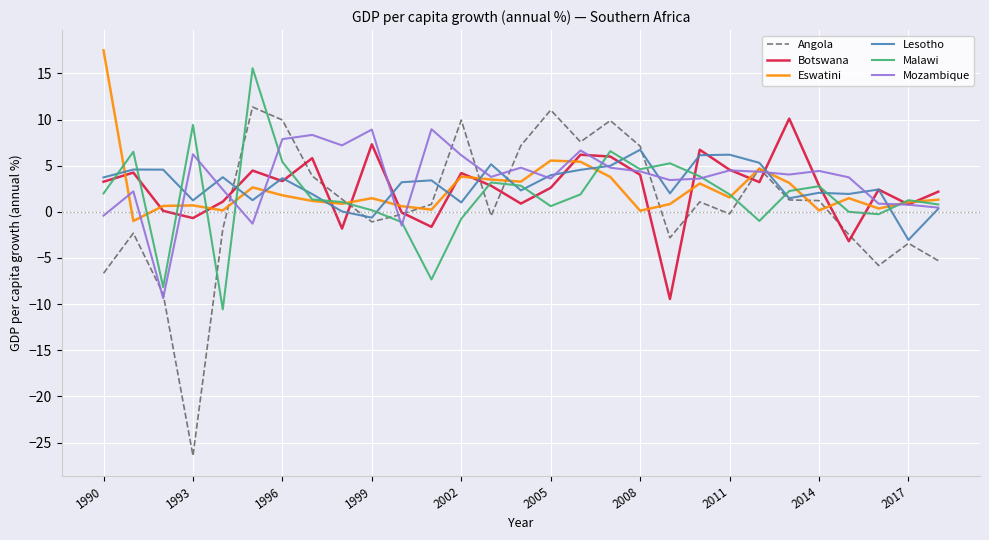

How many lines are shown in the chart?

6